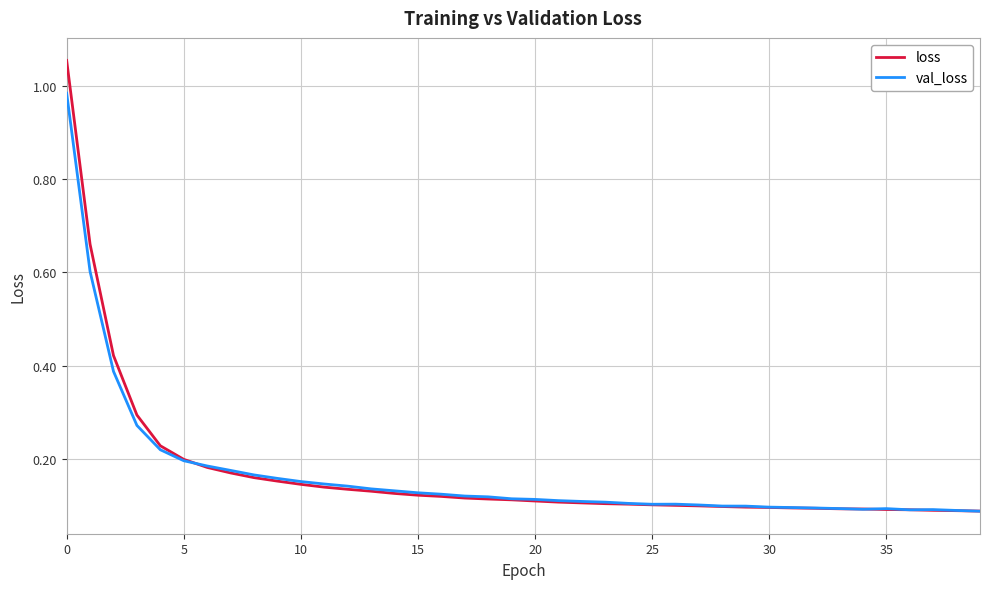

Which series has the largest range (max minus min)?

loss